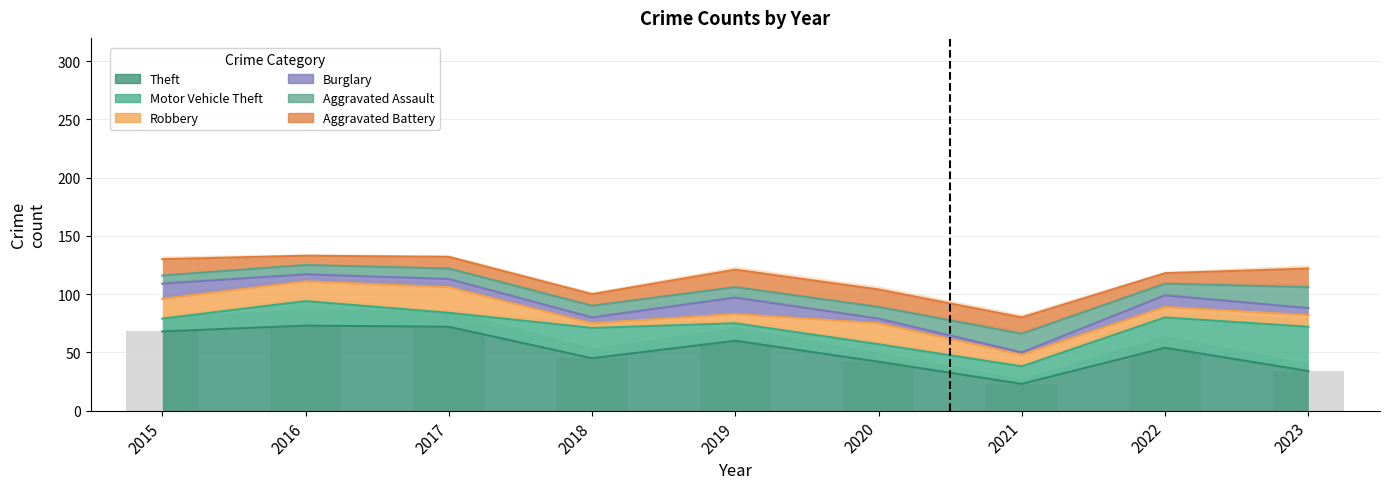

True or false: Theft has a value of 36 at 2021.

False